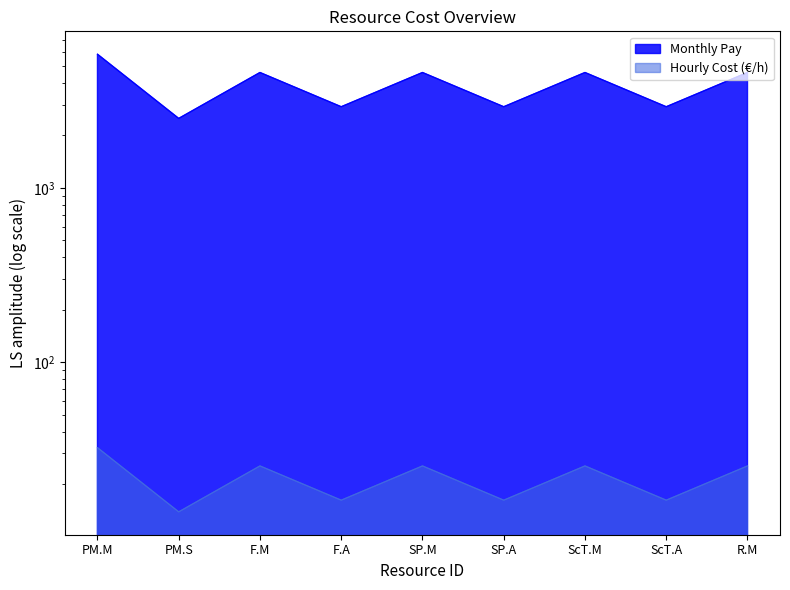

Where is the first local maximum for Hourly Cost (€/h)?

F.M